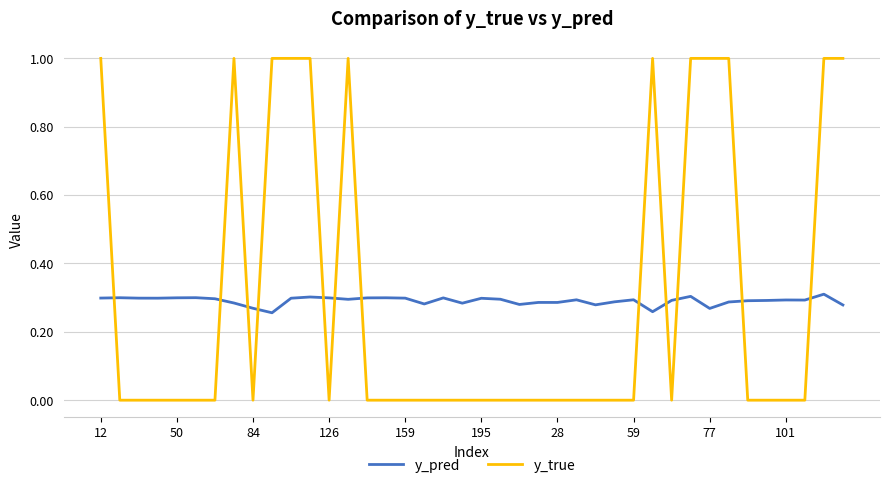

What are all the series names shown in the legend?

y_pred, y_true